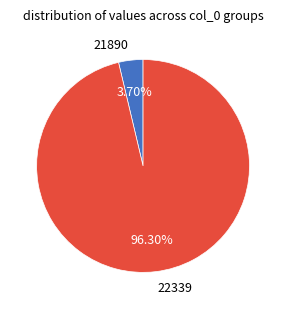

Is 21890 the majority of the pie?

No